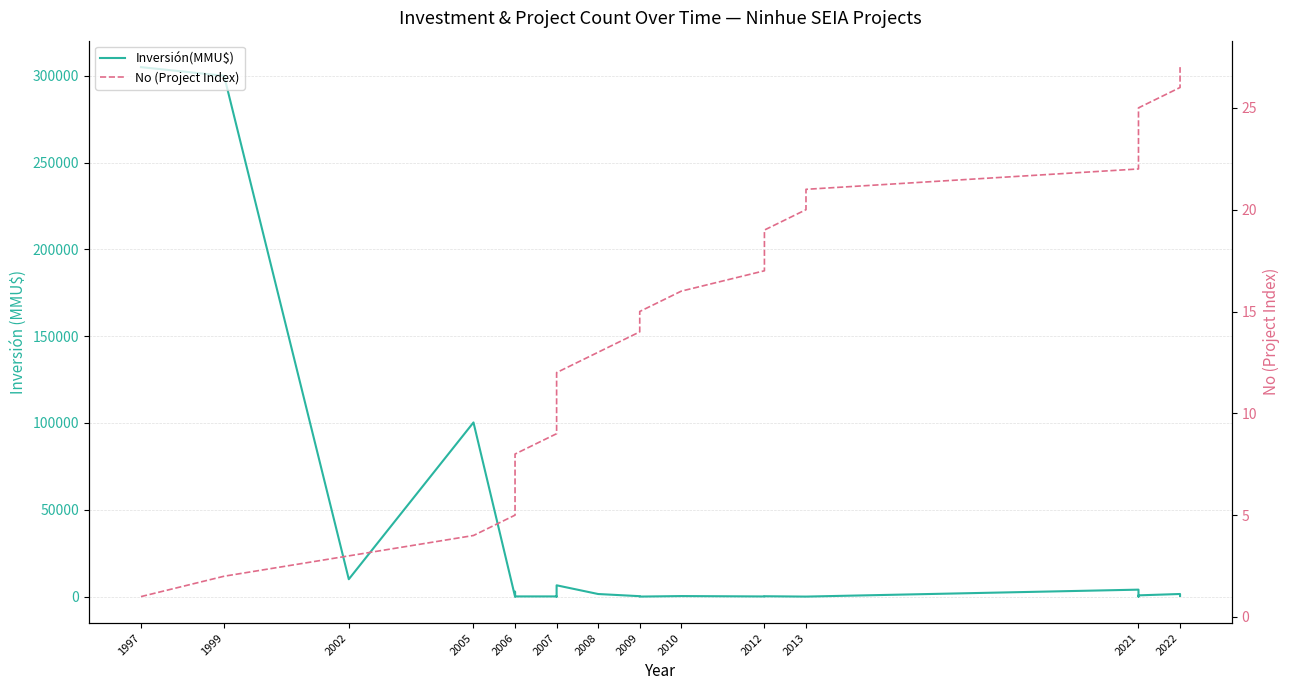

What is the sum of all Inversión(MMU$) values?

740413